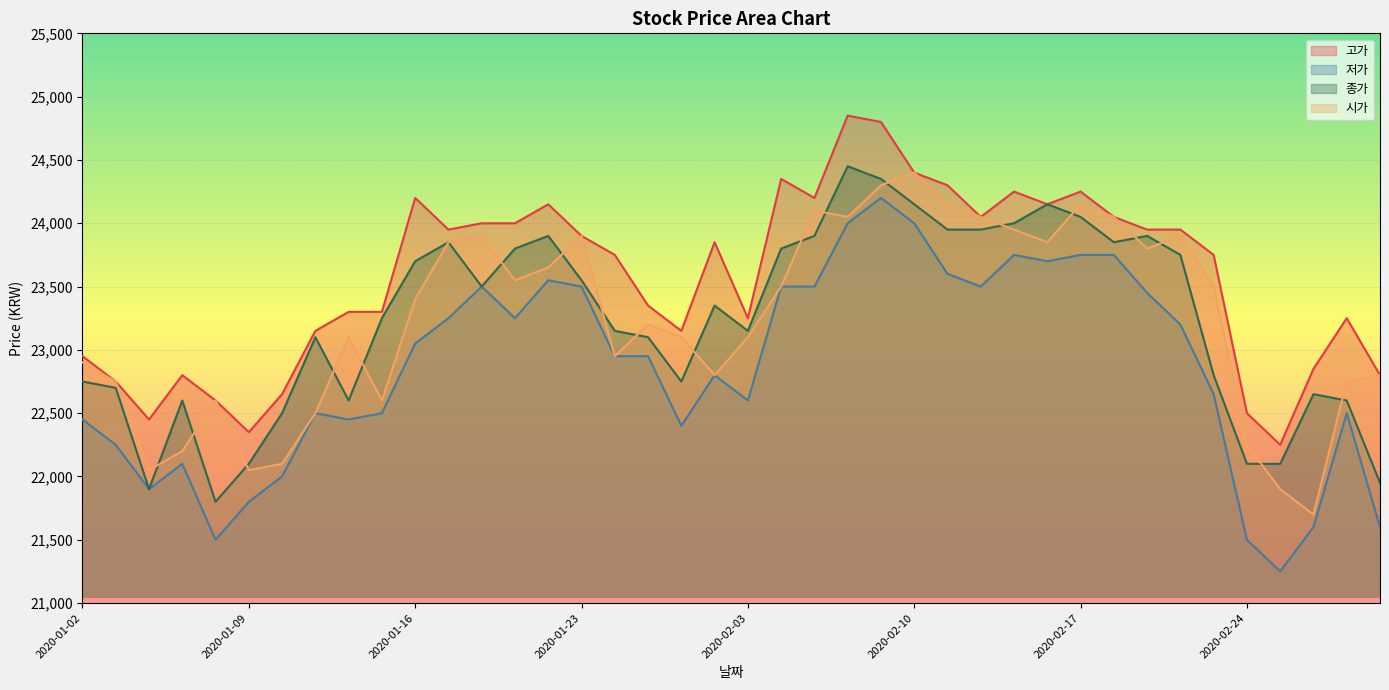

True or false: 고가 and 저가 cross at least once.

False